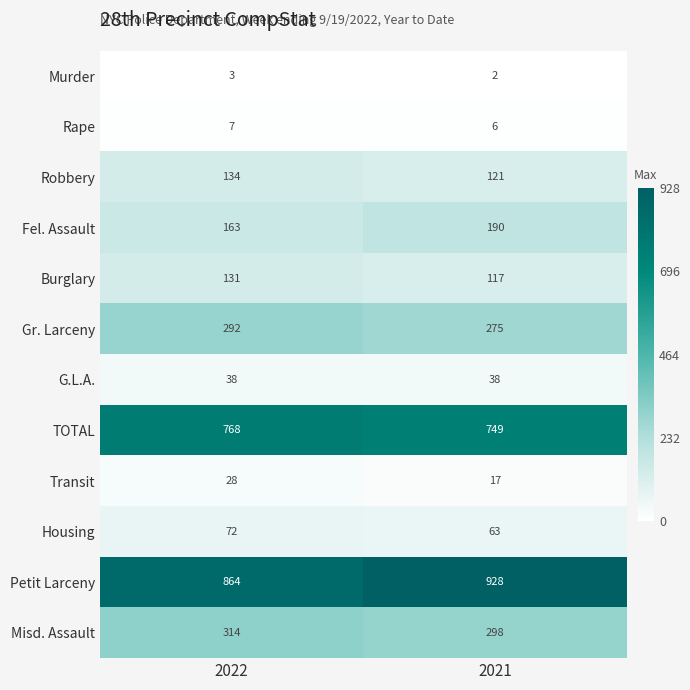

What is the sum of all Housing values?

135